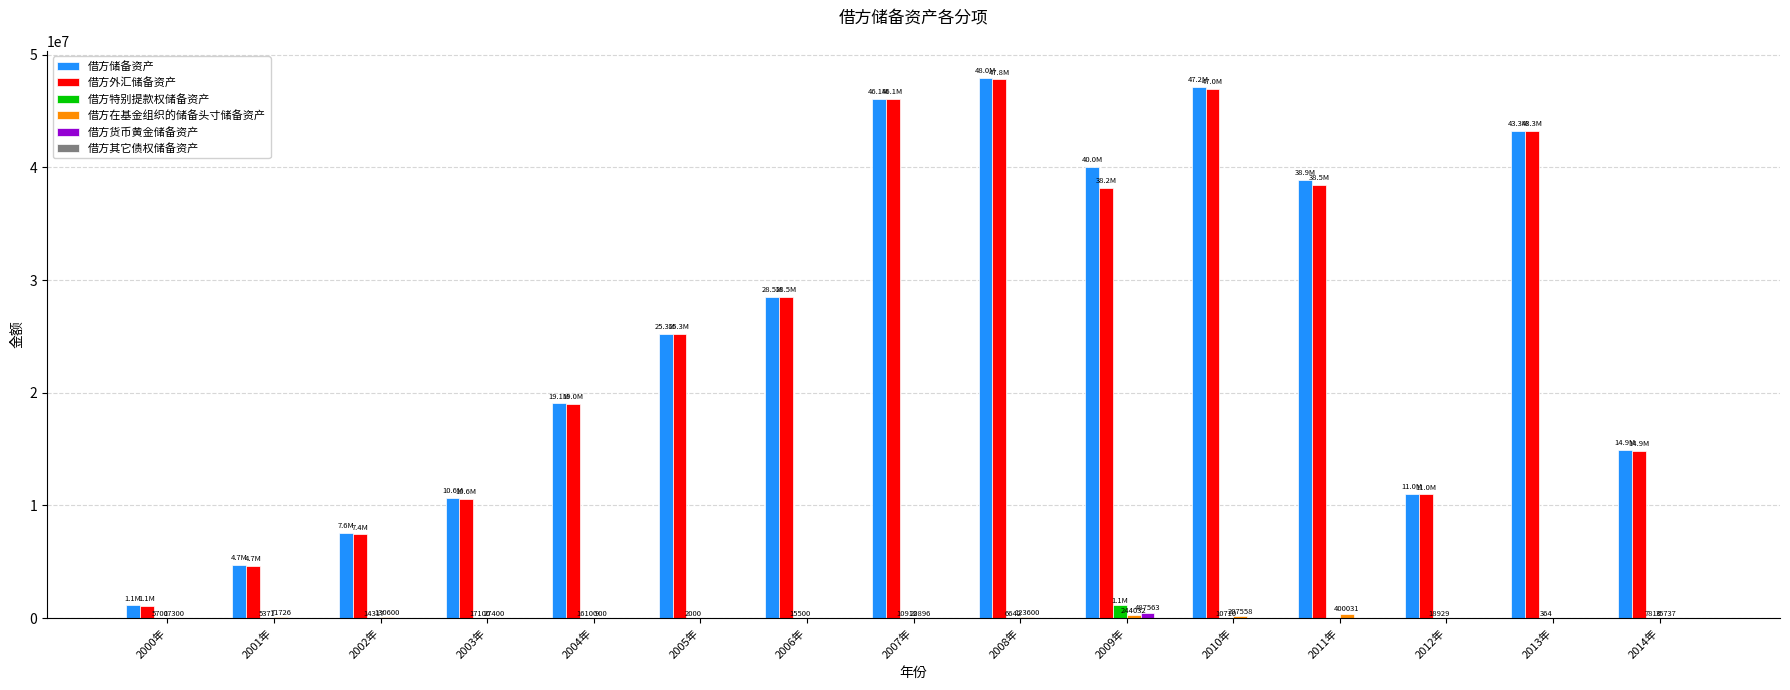

What is the sum of all 借方储备资产 values?

386280116.2